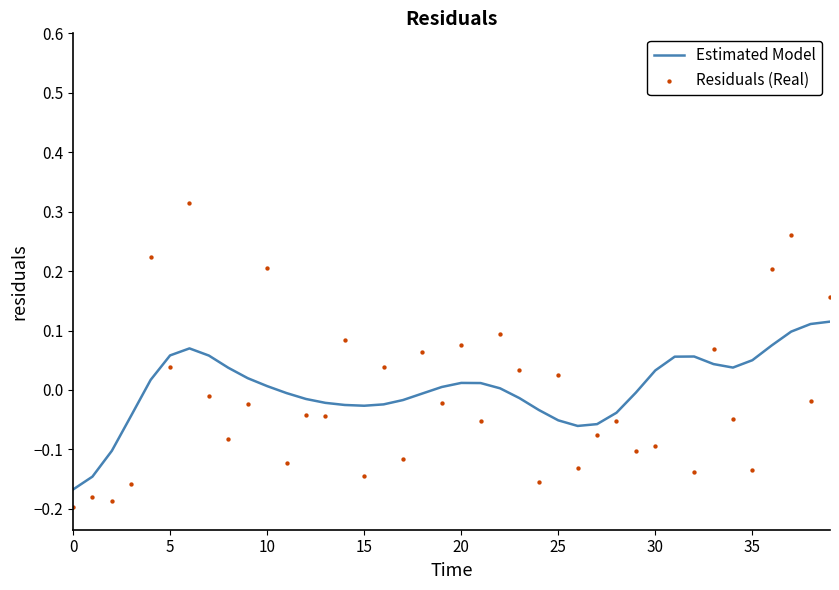

Which series has the largest total across all categories?

Residuals (Real)